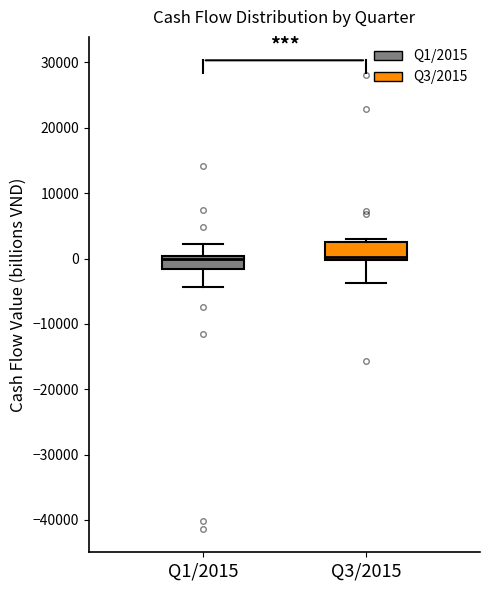

Where does the lower whisker of the box for Q3/2015 end on the y-axis? The values are not printed on the chart, so give them approximately, as read against the axis.

-4000